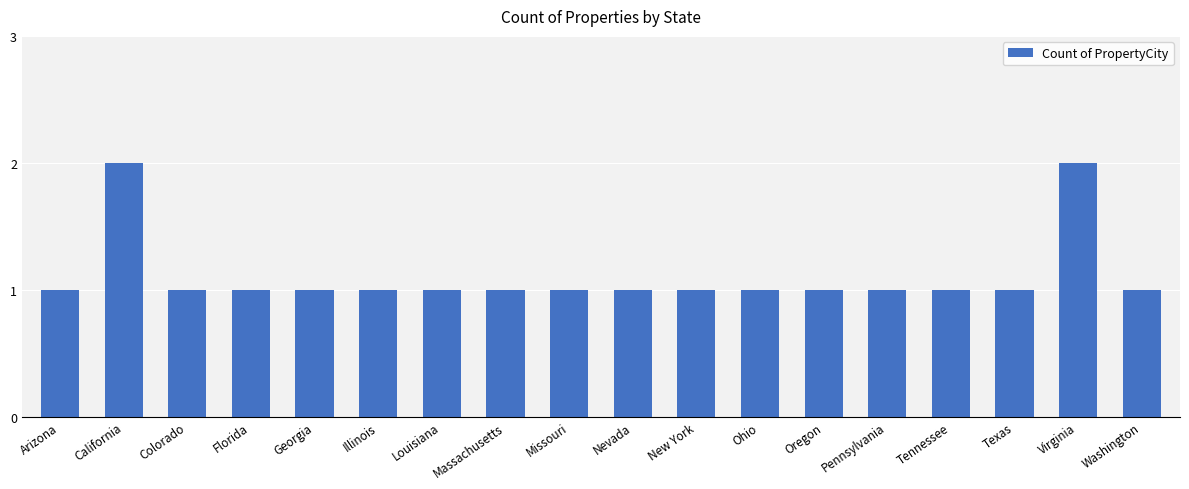

What is the label of the 15th bar from the left?

Tennessee